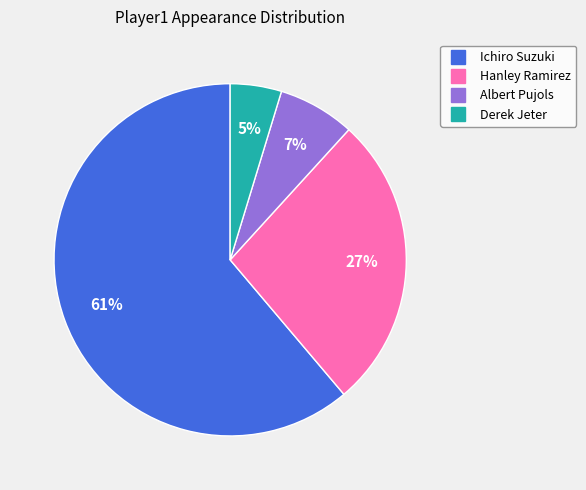

To the nearest percent, what portion does Hanley Ramirez represent?

27%